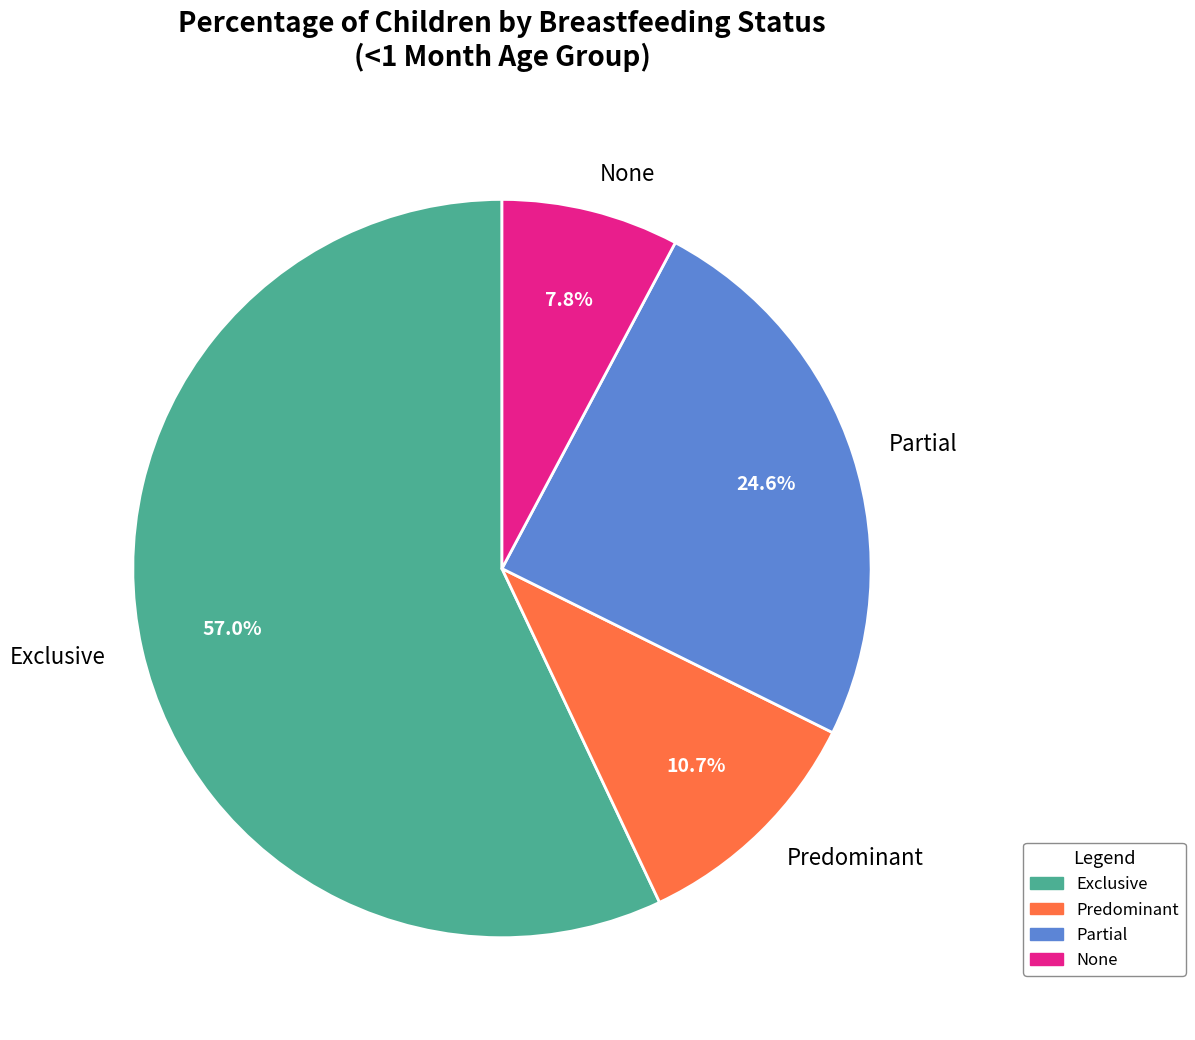

Between Exclusive and Predominant, which is larger?

Exclusive